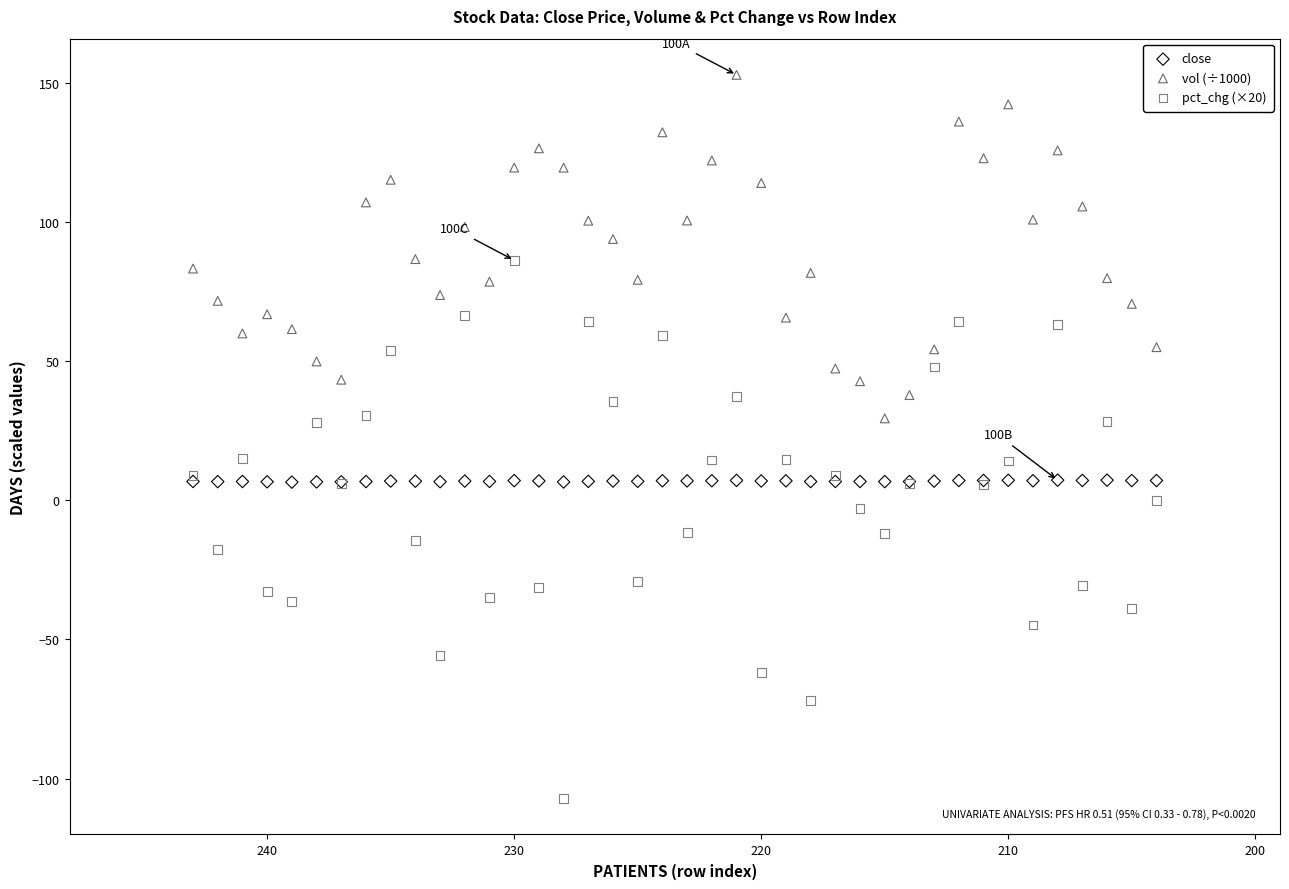

Which series contains the lowest Y value?

pct_chg (×20)